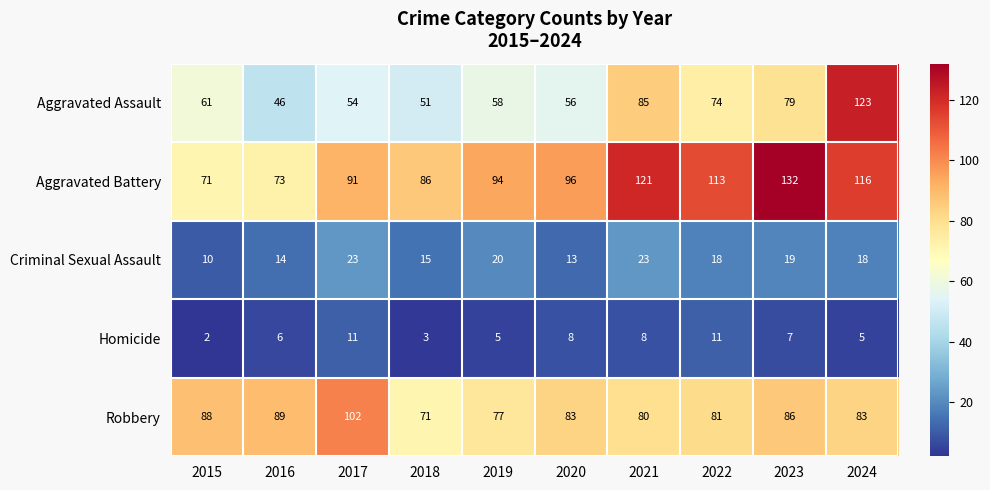

At which category does the chart reach its peak across all series?

2023